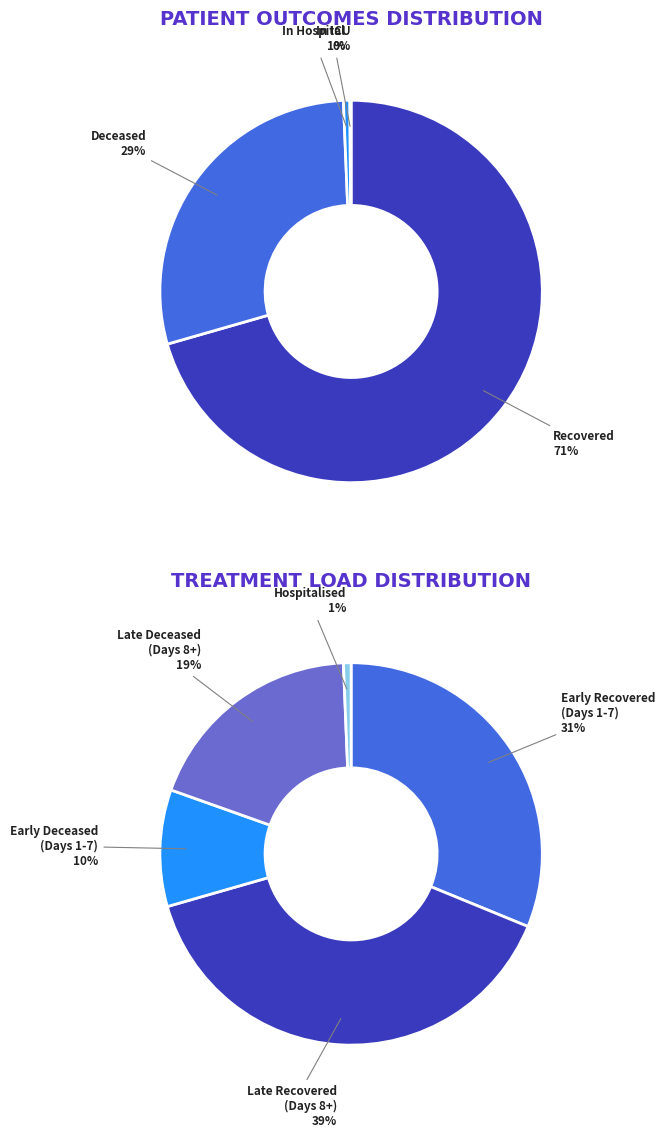

Which series has the widest spread of values?

Recovered